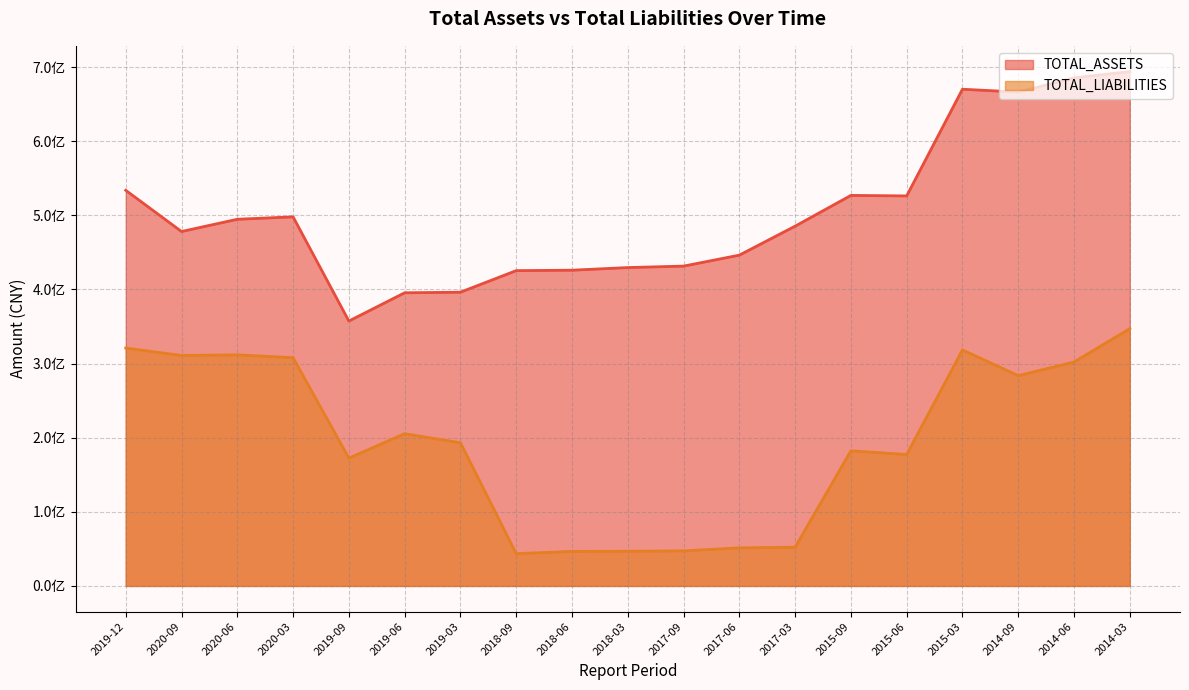

True or false: TOTAL_LIABILITIES and TOTAL_ASSETS cross at least once.

False